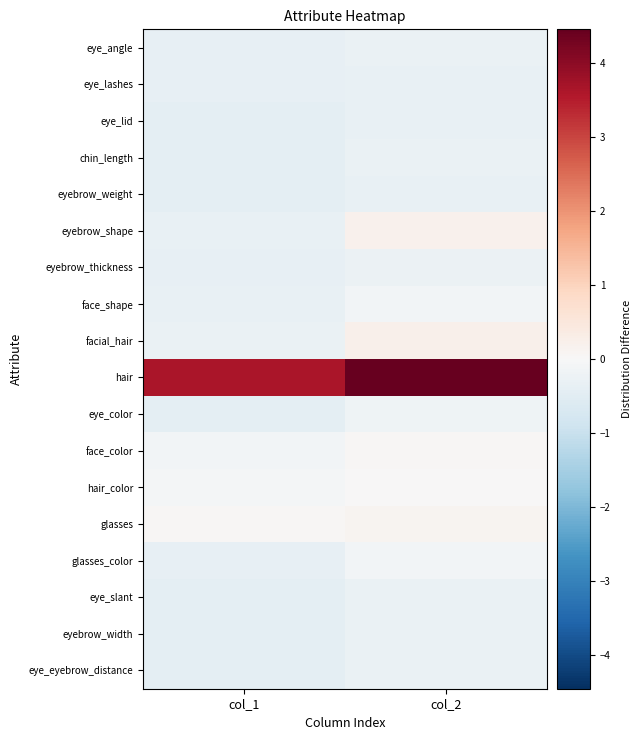

At col_2, list the series in order from largest to smallest.

hair, facial_hair, eyebrow_shape, glasses, face_color, hair_color, face_shape, glasses_color, eye_color, eyebrow_thickness, eye_angle, chin_length, eye_slant, eyebrow_width, eye_eyebrow_distance, eye_lashes, eye_lid, eyebrow_weight